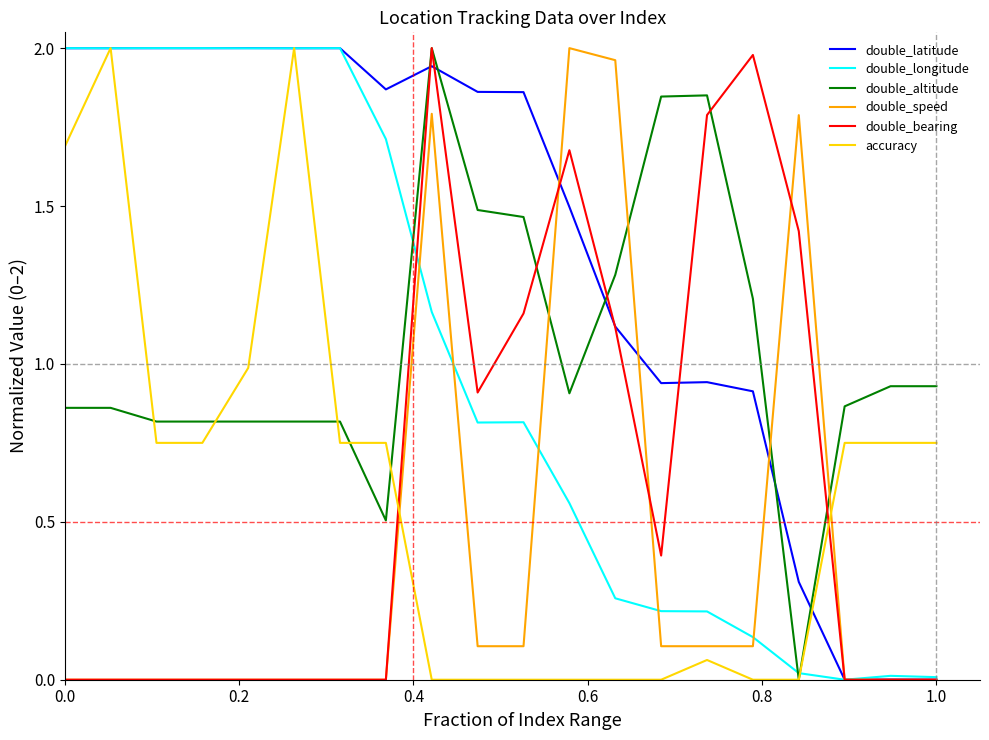

True or false: double_altitude and double_latitude intersect in this chart.

True